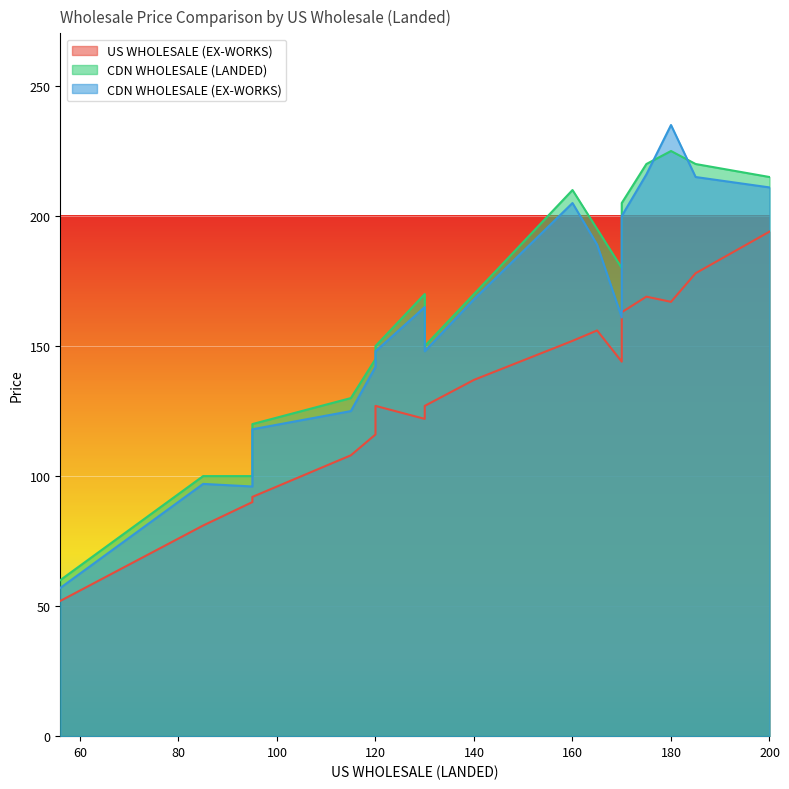

Is it true that CDN WHOLESALE (EX-WORKS) equals 200 at 170?

True